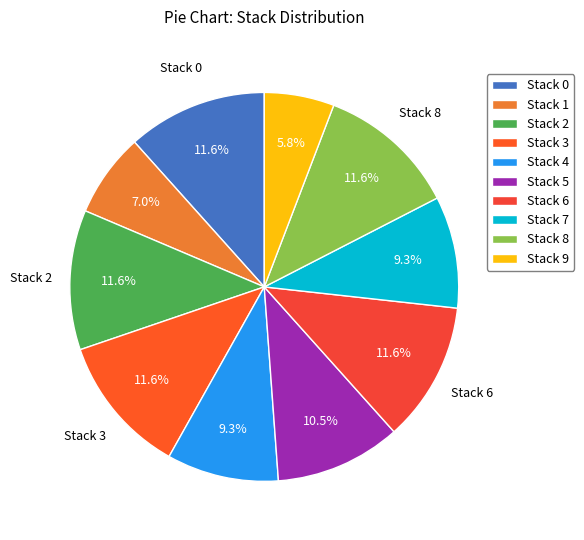

Which category has the smallest portion of the pie?

Stack 9